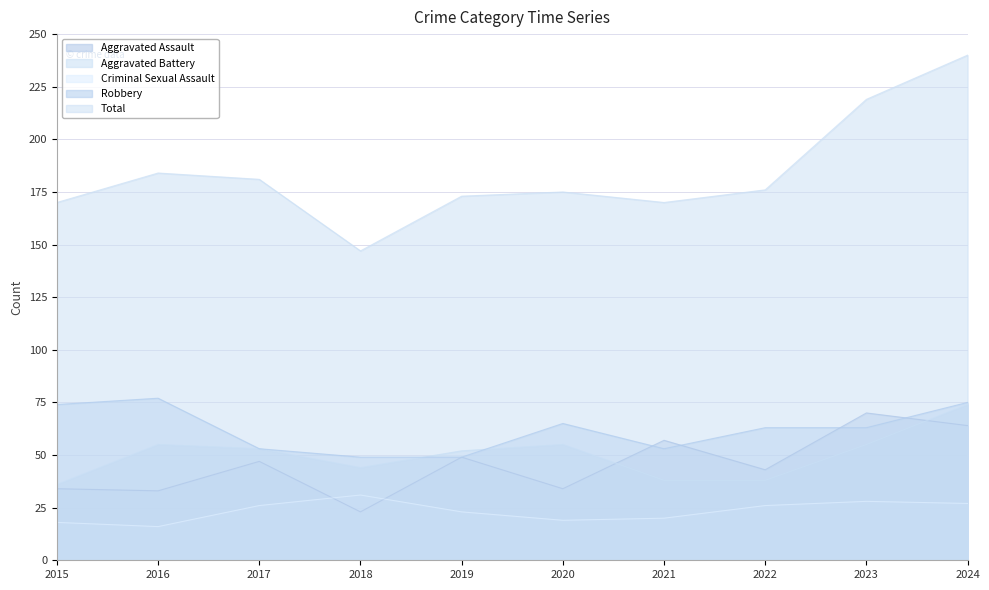

How many data points in Criminal Sexual Assault are above 26?

3